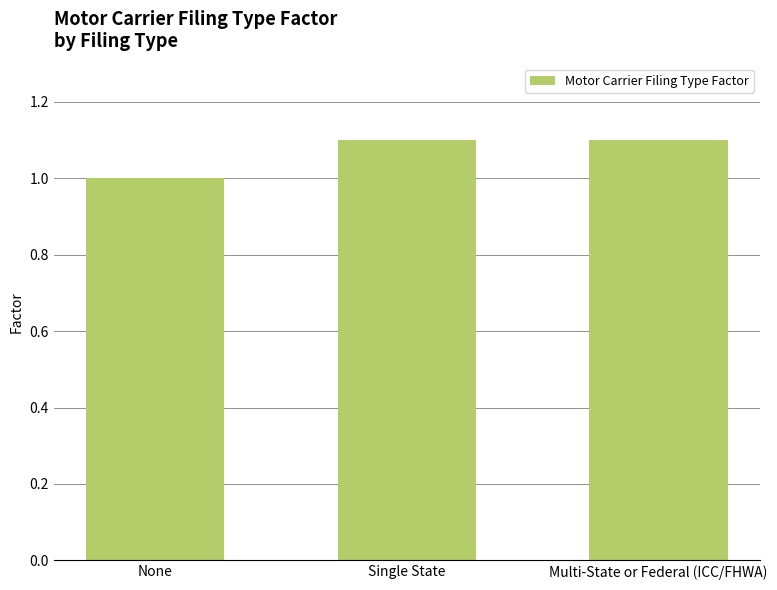

The chart shows a value of 1.1 at Multi-State or Federal (ICC/FHWA). True or false?

True